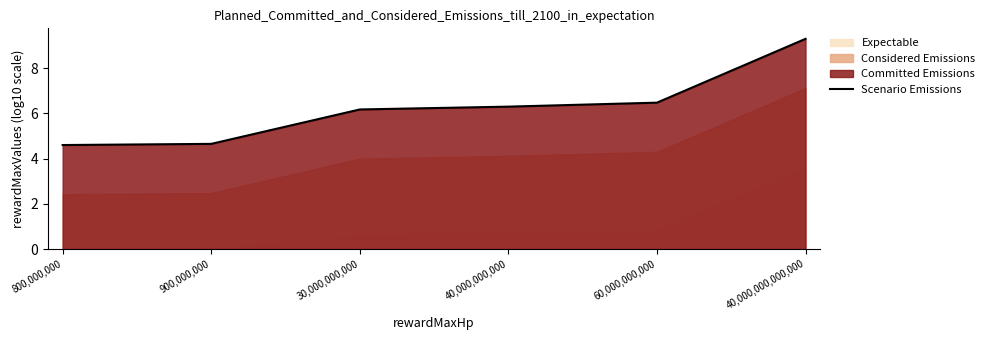

True or false: there are more than 1 points higher than both neighbors.

False